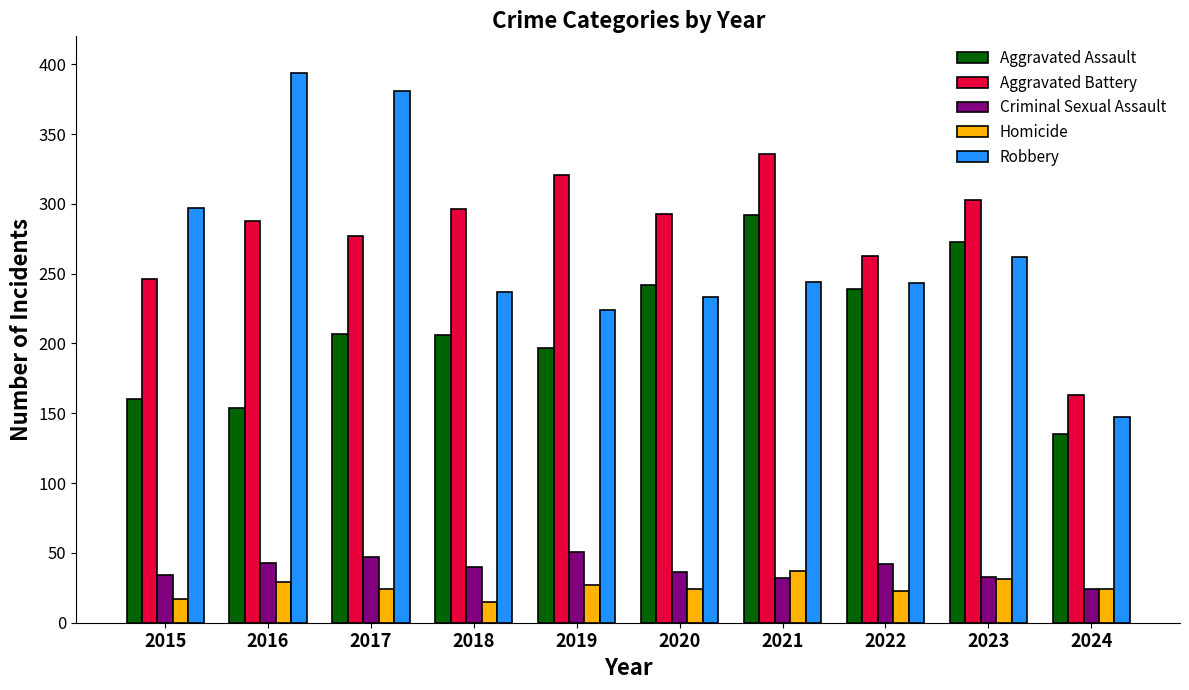

What is the greatest value displayed?

394